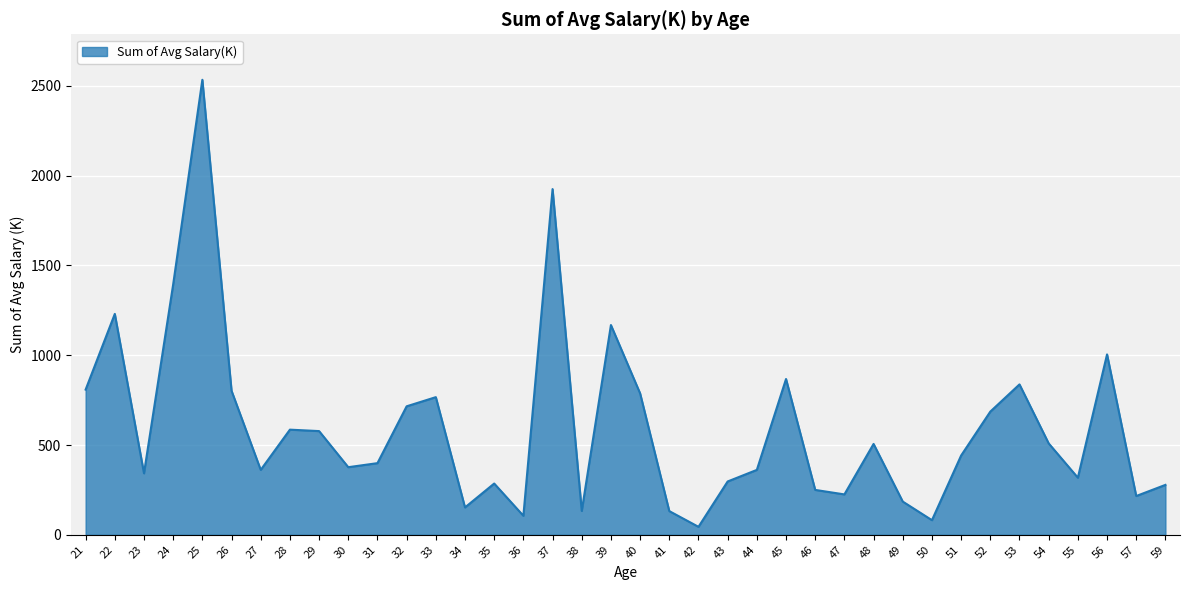

What is the change in value from 54 to 59?

-231.0